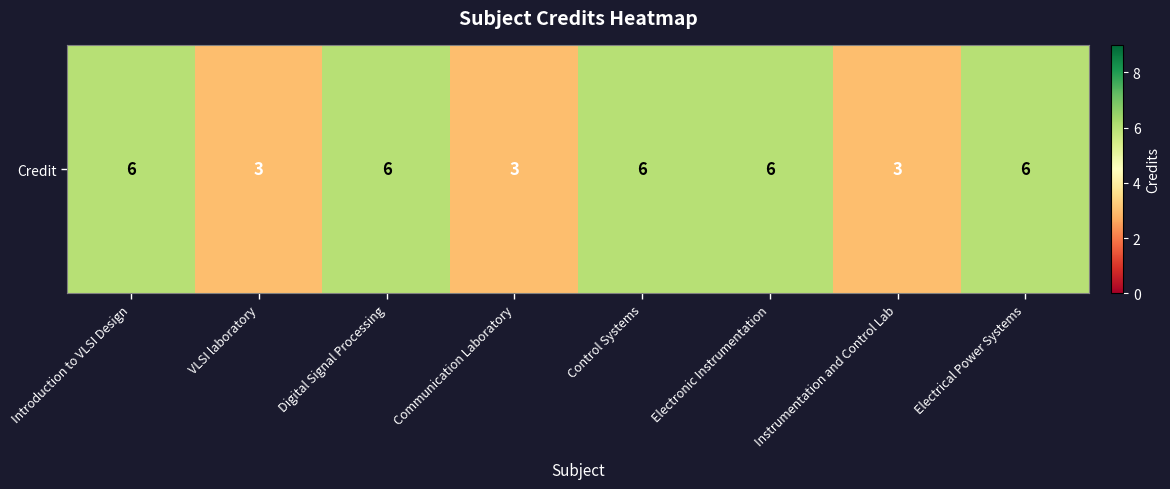

The chart shows a value of 5 at VLSI laboratory. True or false?

False